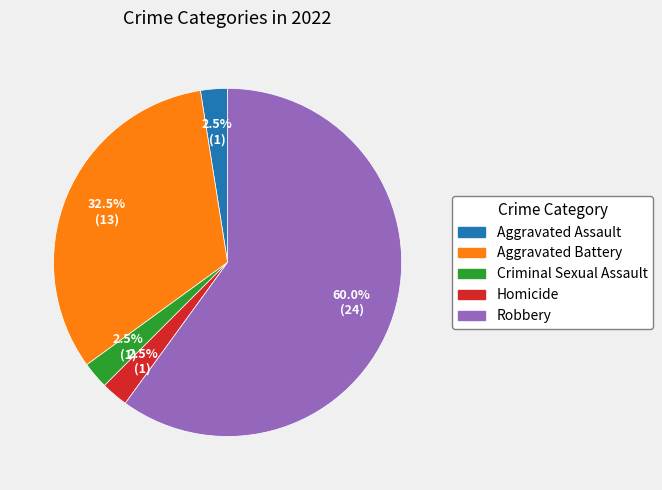

What percentage is NOT represented by Homicide?

97.5%